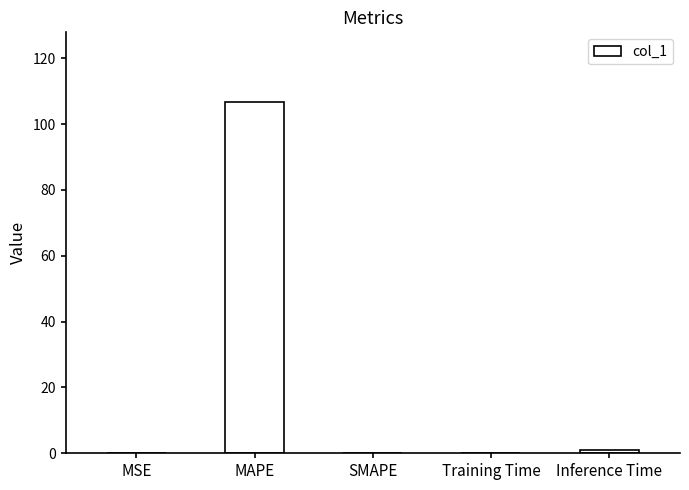

Is it true that the value at Training Time is 0.1?

True